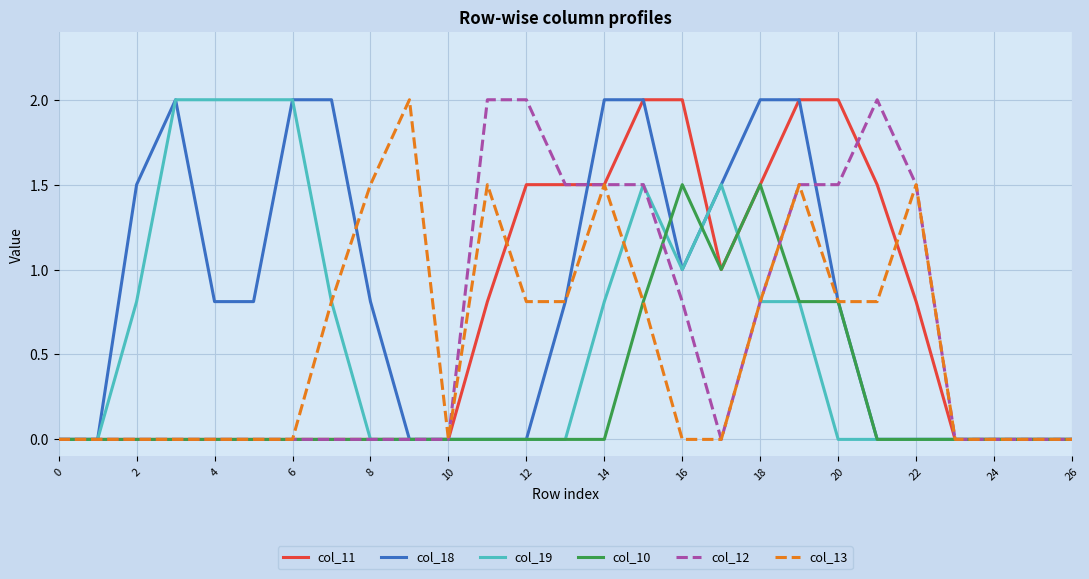

True or false: col_13 and col_11 cross at least once.

True